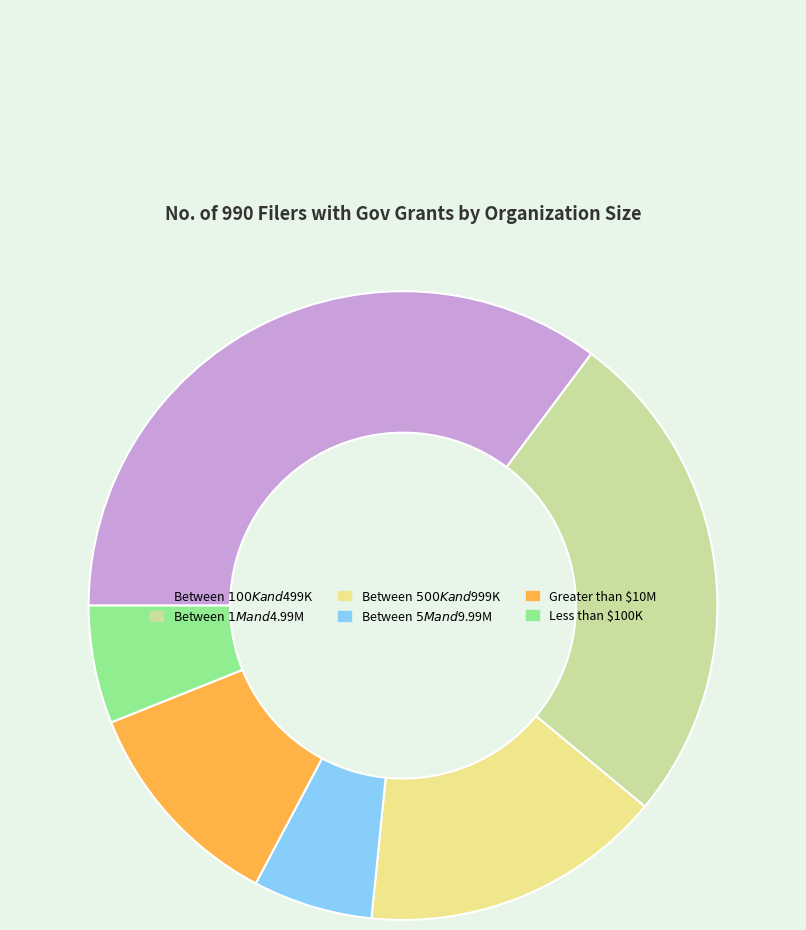

Is Between $500K and $999K the majority of the pie?

No